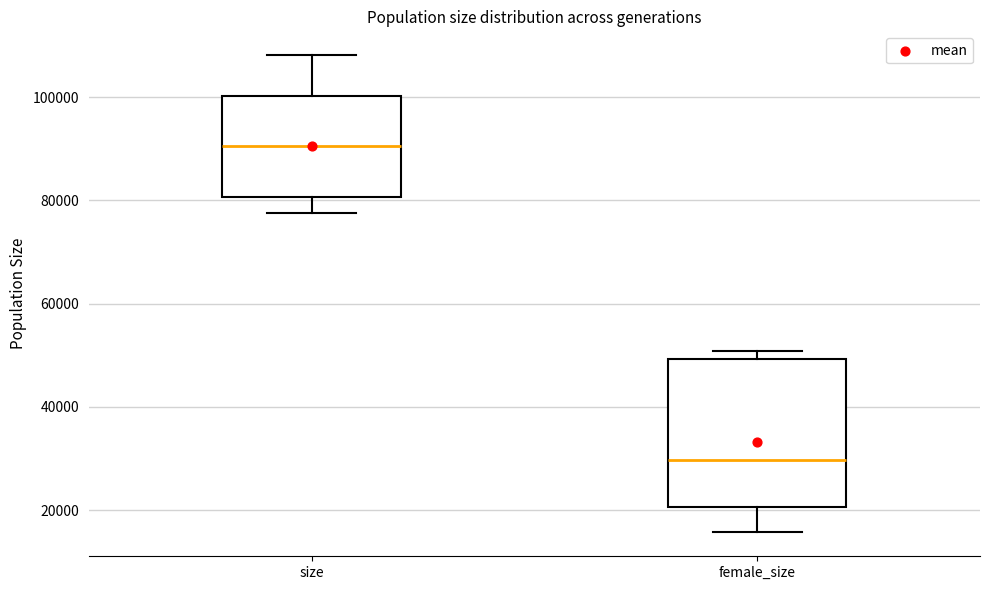

Reading left to right, transcribe this box plot: for each box, give where its median line is, the range the box spans, and where its two whiskers end, as read against the y-axis. The values are not printed on the chart, so give them approximately, as read against the axis.

size: median 90000, box 80000 to 100000, whiskers 78000 to 108000
female_size: median 30000, box 20000 to 50000, whiskers 16000 to 50000 (just above the box's upper edge)